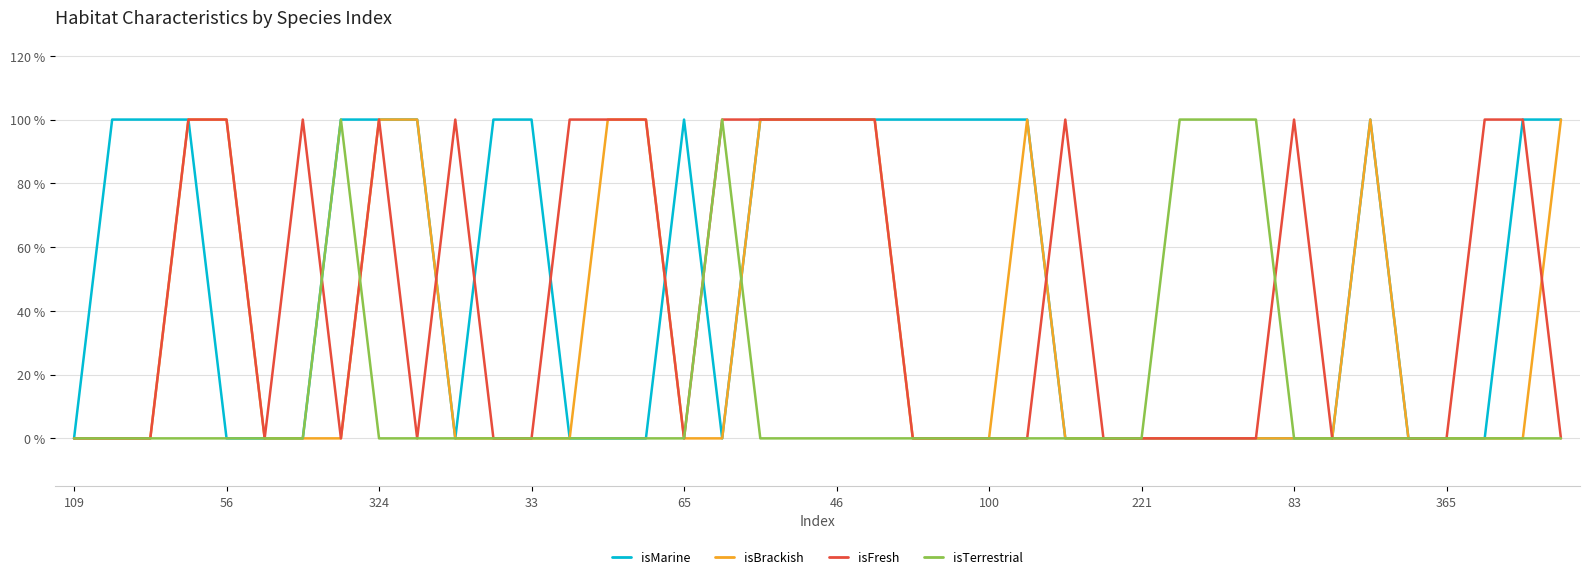

What are all the series names shown in the legend?

isMarine, isBrackish, isFresh, isTerrestrial